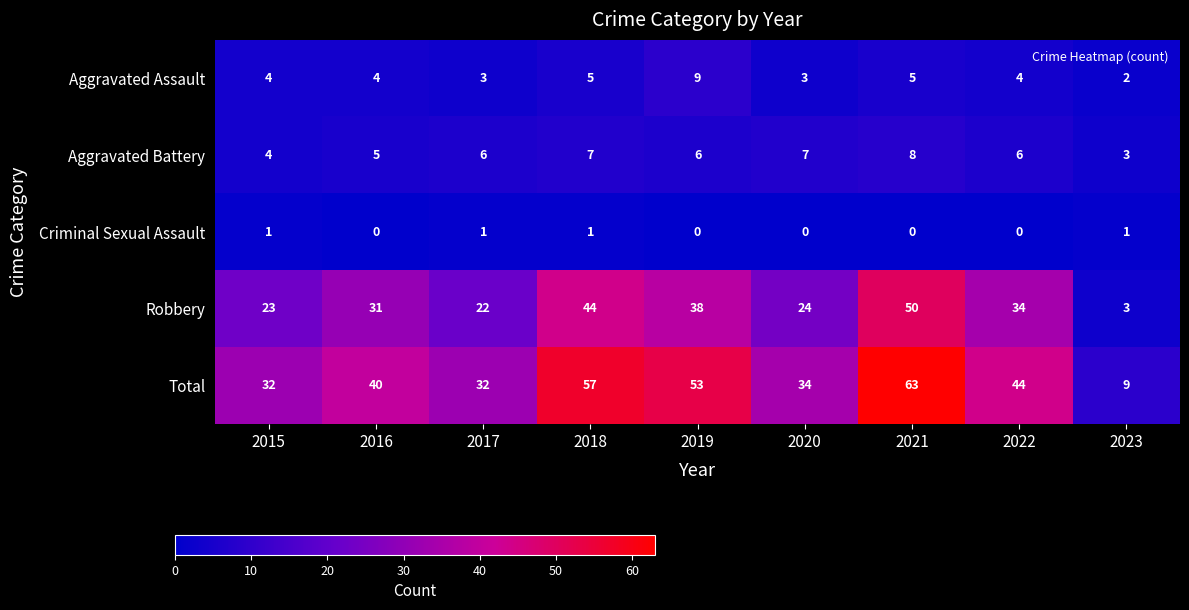

List the series in order of their peak value, highest first.

Total, Robbery, Aggravated Assault, Aggravated Battery, Criminal Sexual Assault